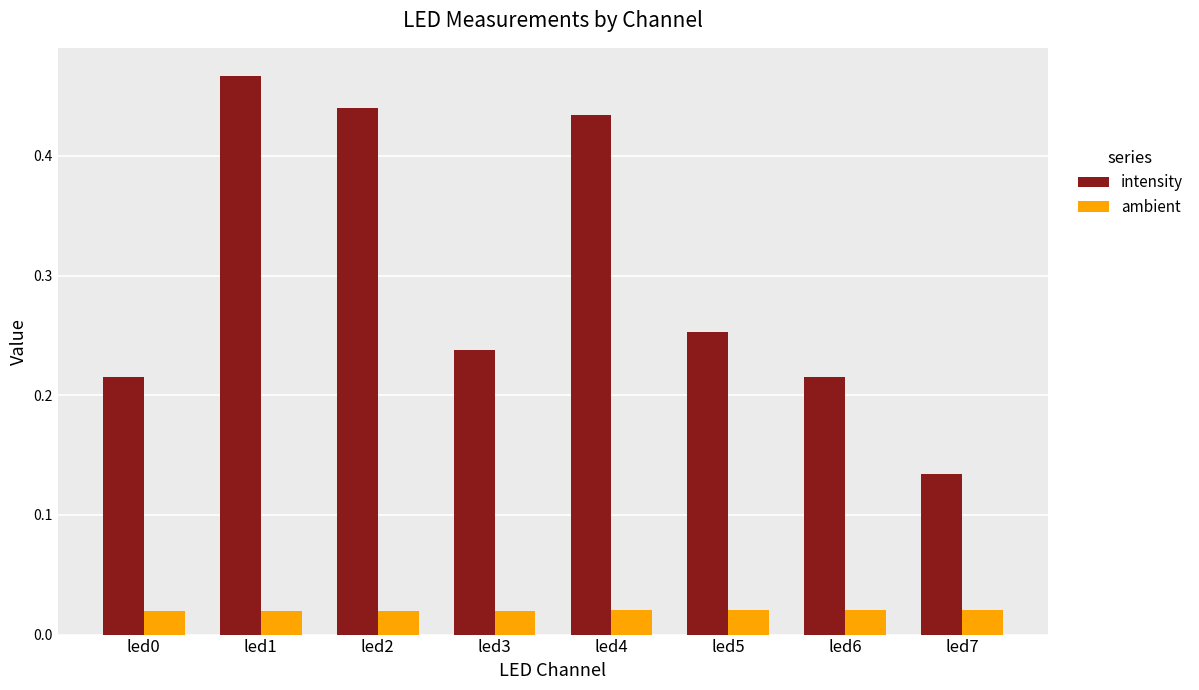

Is the value of ambient at led1 greater than the value of intensity at led2?

No